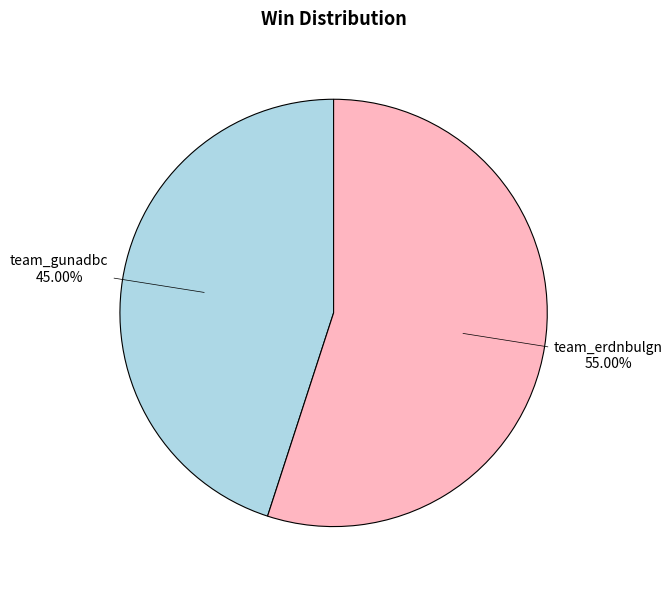

What is the ratio of the value at team_erdnbulgn to the value at team_gunadbc?

1.2